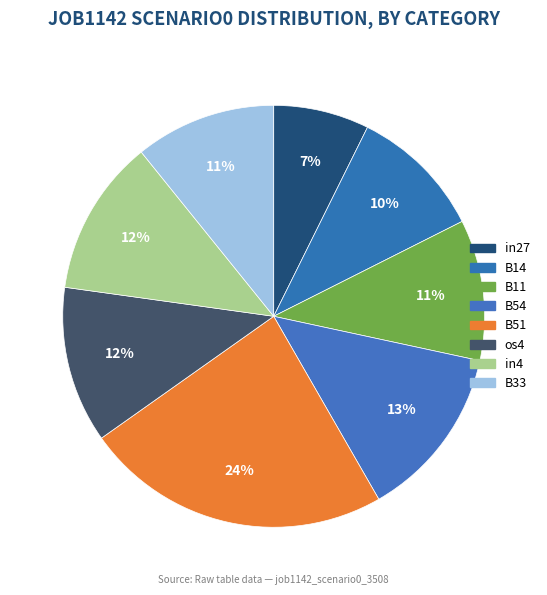

To the nearest percent, what portion does B33 represent?

11%